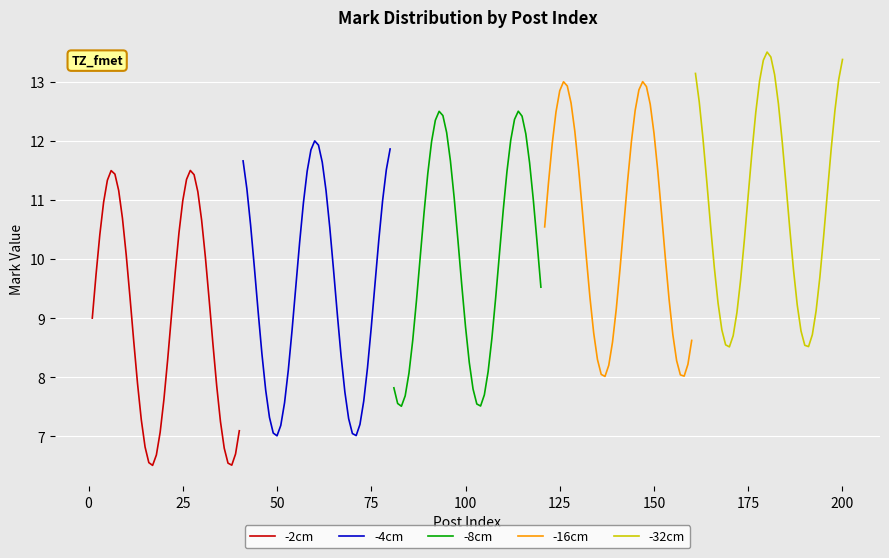

What is the lowest value of the -4cm series?

7.0